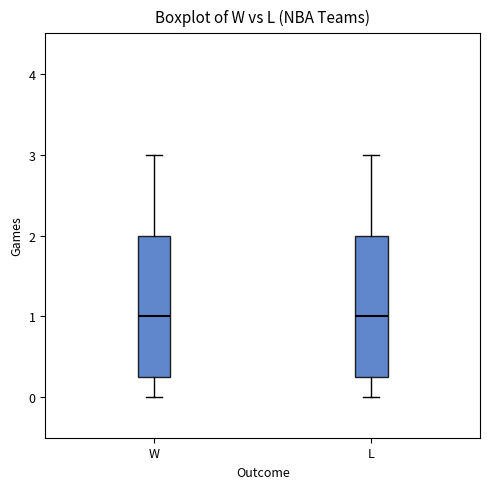

Reading left to right, read every box against the y-axis: the position of its median line, the range the box covers, and the ends of its whiskers. The values are not printed on the chart, so give them approximately, as read against the axis.

W: median 1.0, box 0.3 to 2.0, whiskers 0.0 to 3.0
L: median 1.0, box 0.3 to 2.0, whiskers 0.0 to 3.0